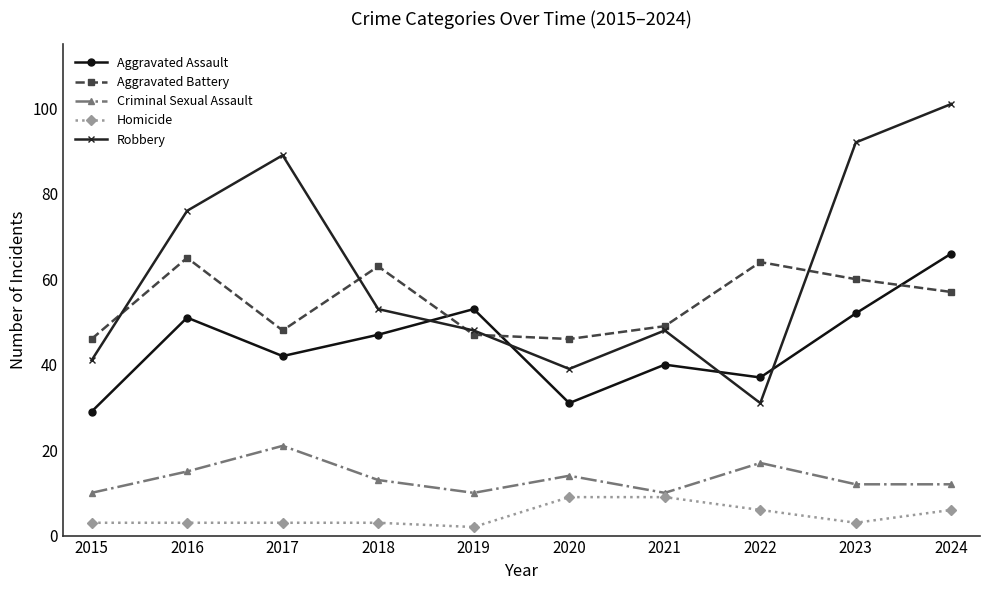

What is the value of the Criminal Sexual Assault point at the 10th from the left?

12